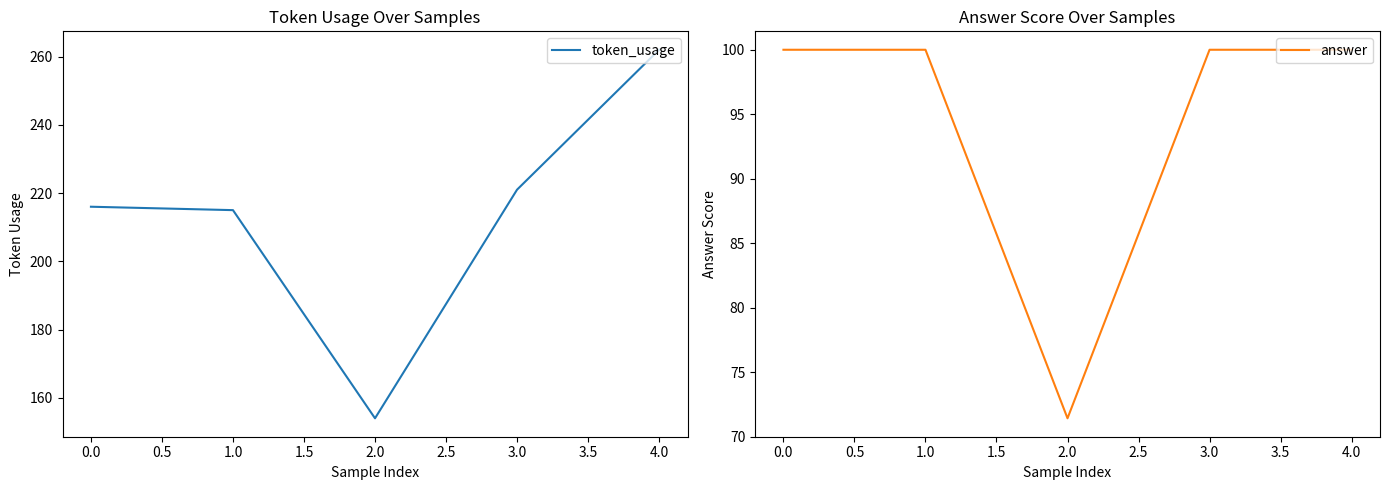

What is the sum of the answer values at 3.0 and 0.0?

200.0